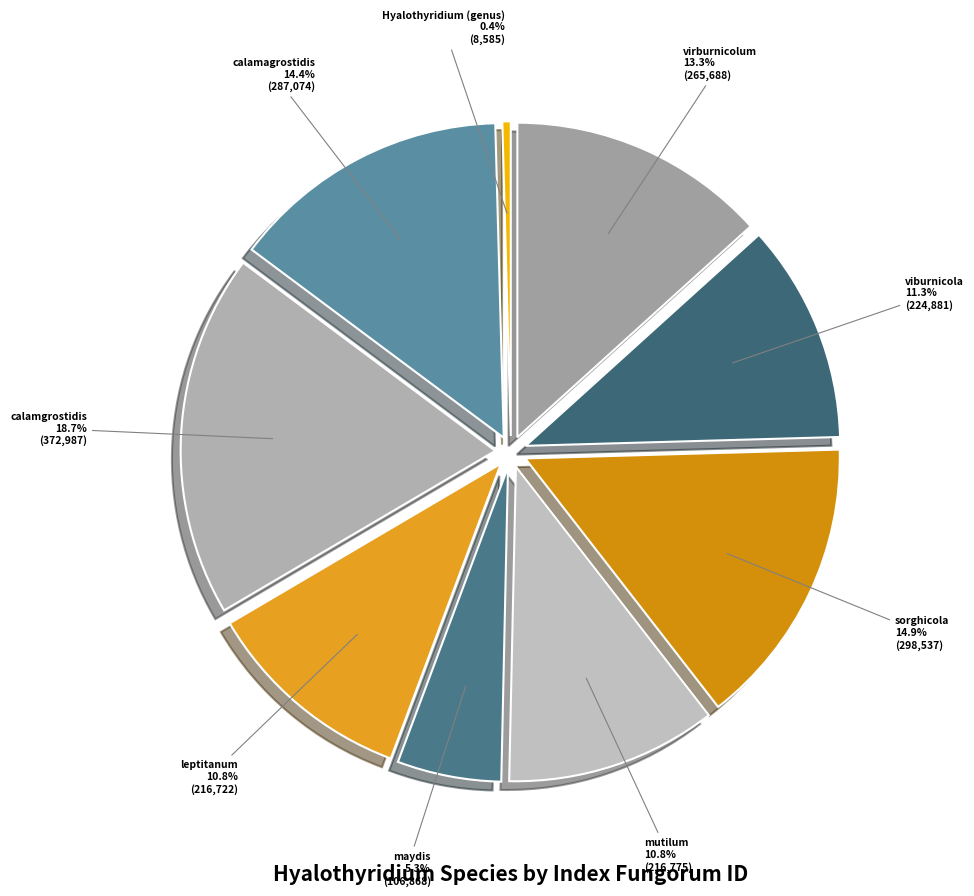

Does leptitanum account for over 50% of the chart?

No